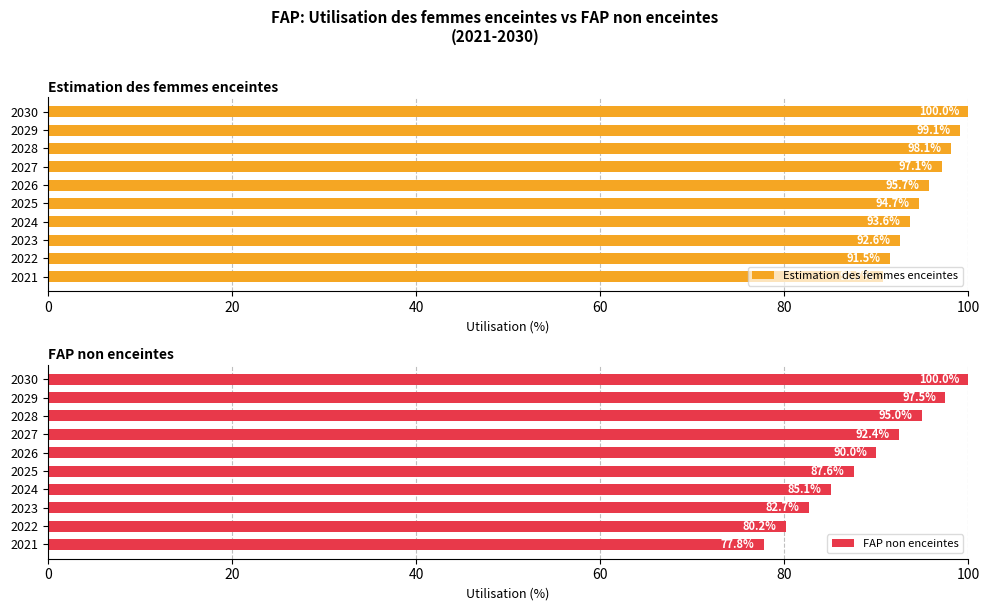

How many bars are there in total?

20